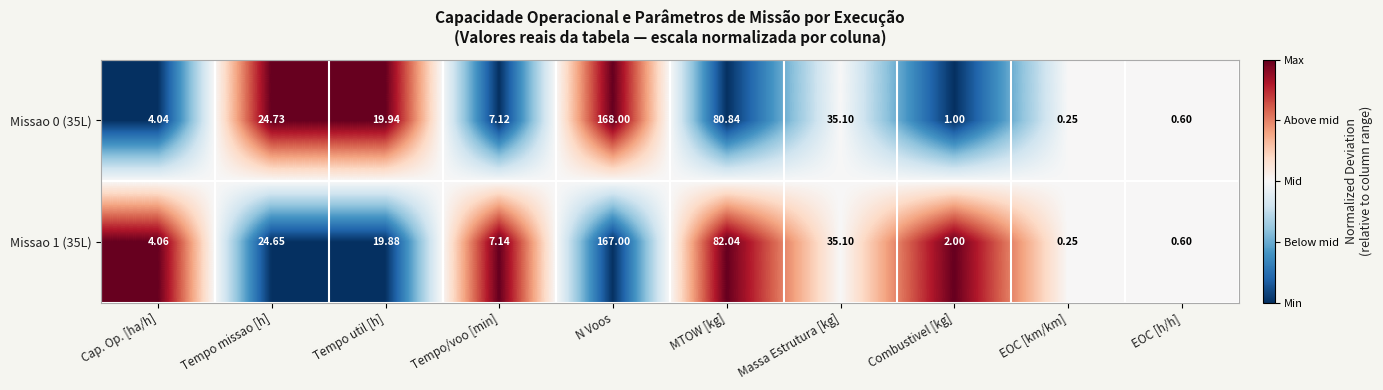

List the labels in order of Missao 1 (35L) value, smallest first.

EOC [km/km], EOC [h/h], Combustivel [kg], Cap. Op. [ha/h], Tempo/voo [min], Tempo util [h], Tempo missao [h], Massa Estrutura [kg], MTOW [kg], N Voos